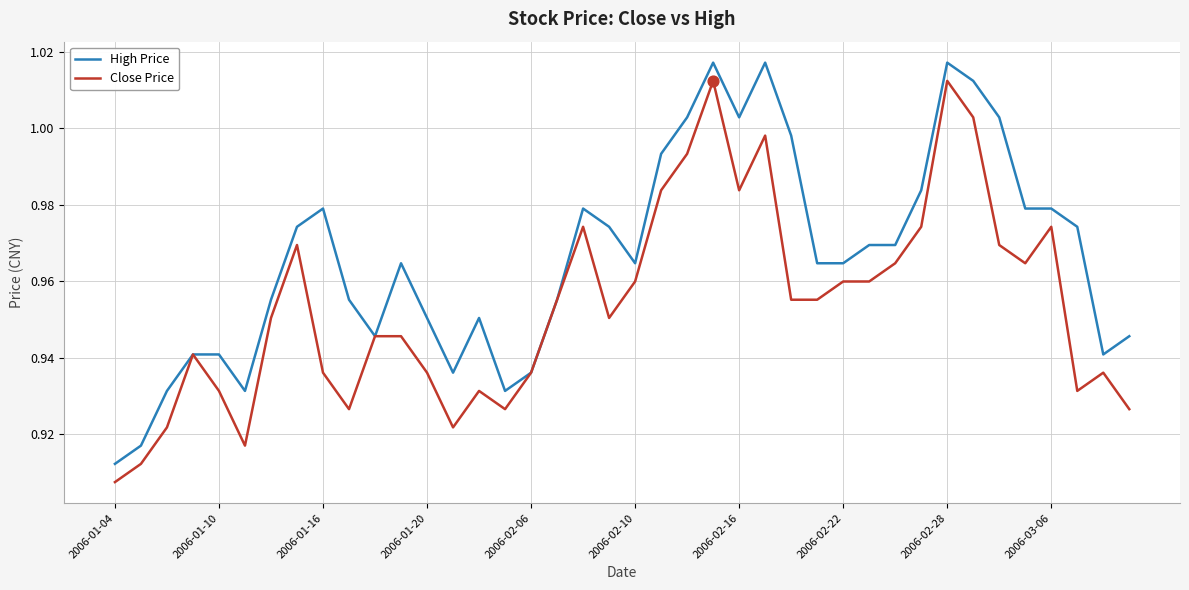

Which series has the largest total across all categories?

High Price